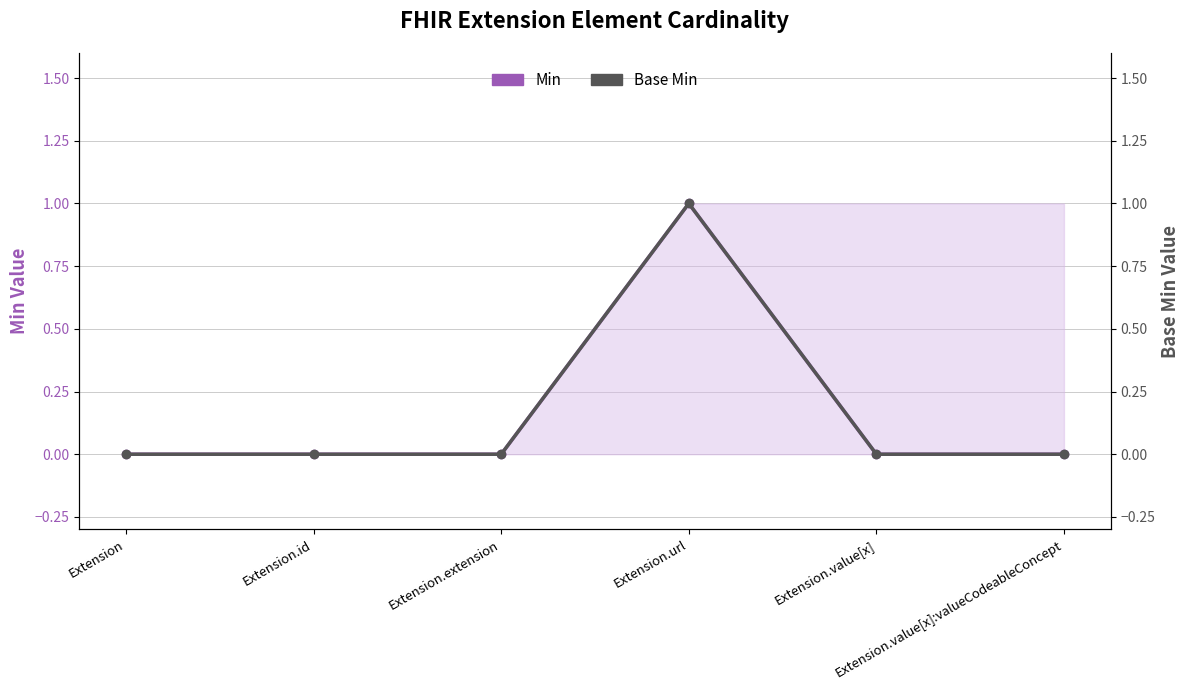

Which series has the largest total across all categories?

Min